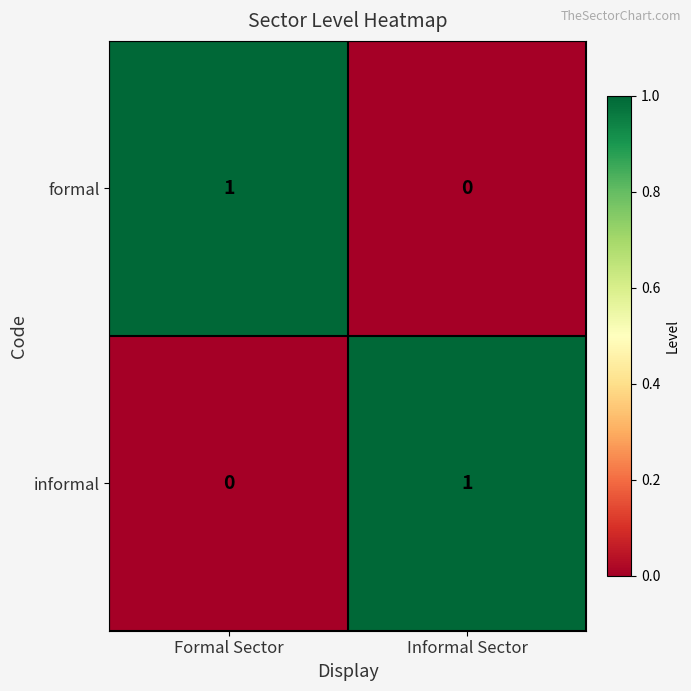

At which label is formal closest to 0?

Informal Sector